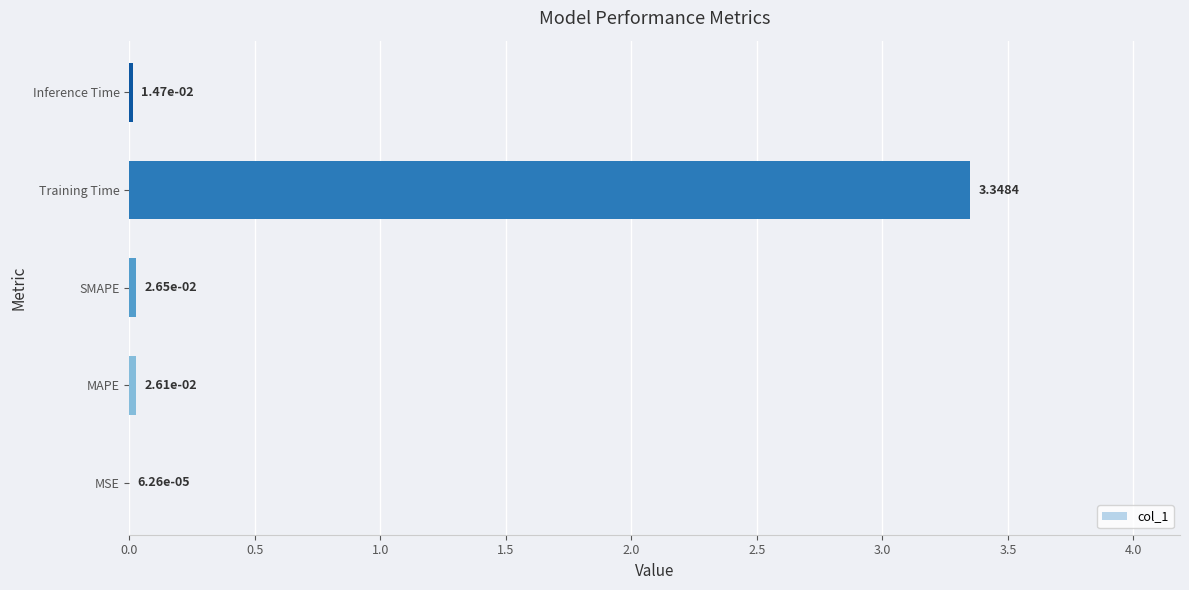

How many series are shown in this chart?

1